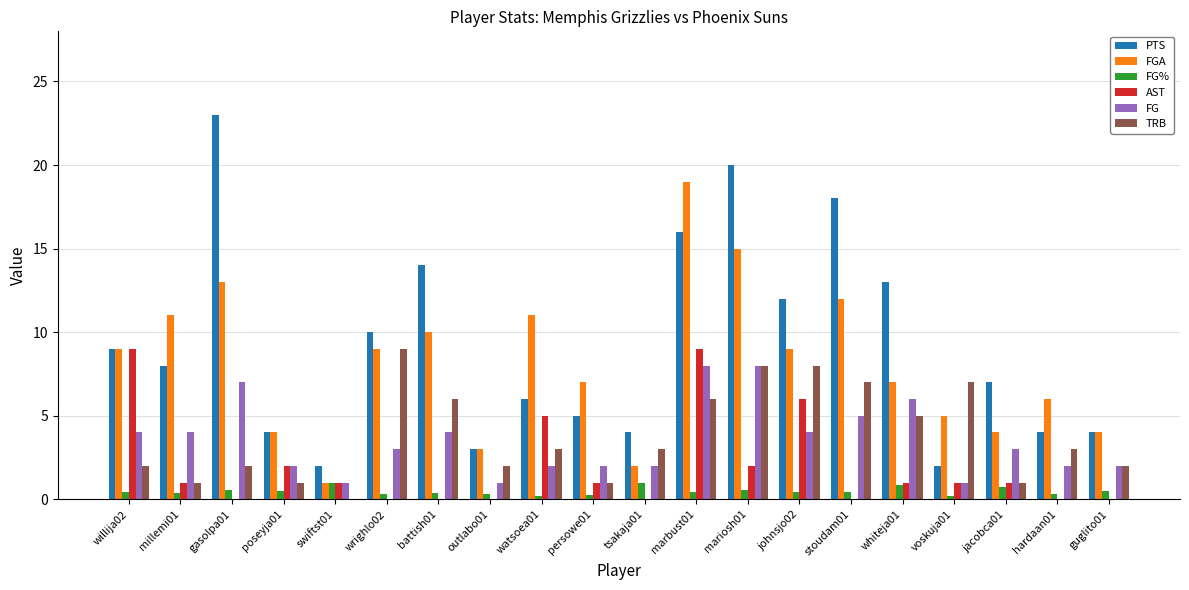

True or false: TRB has a value of 8.0 at mariosh01.

True